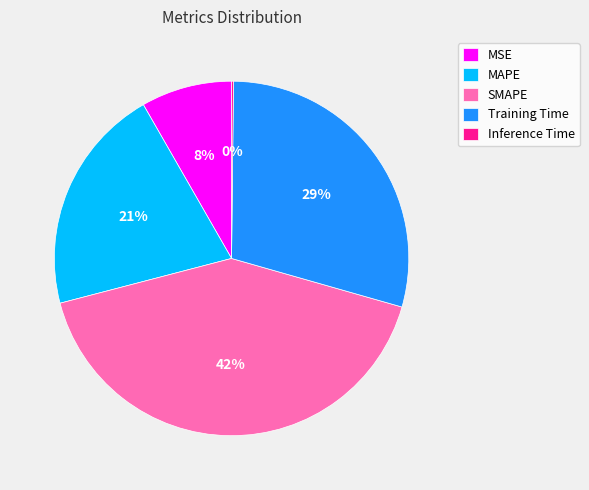

Which has a higher value, MAPE or SMAPE?

SMAPE